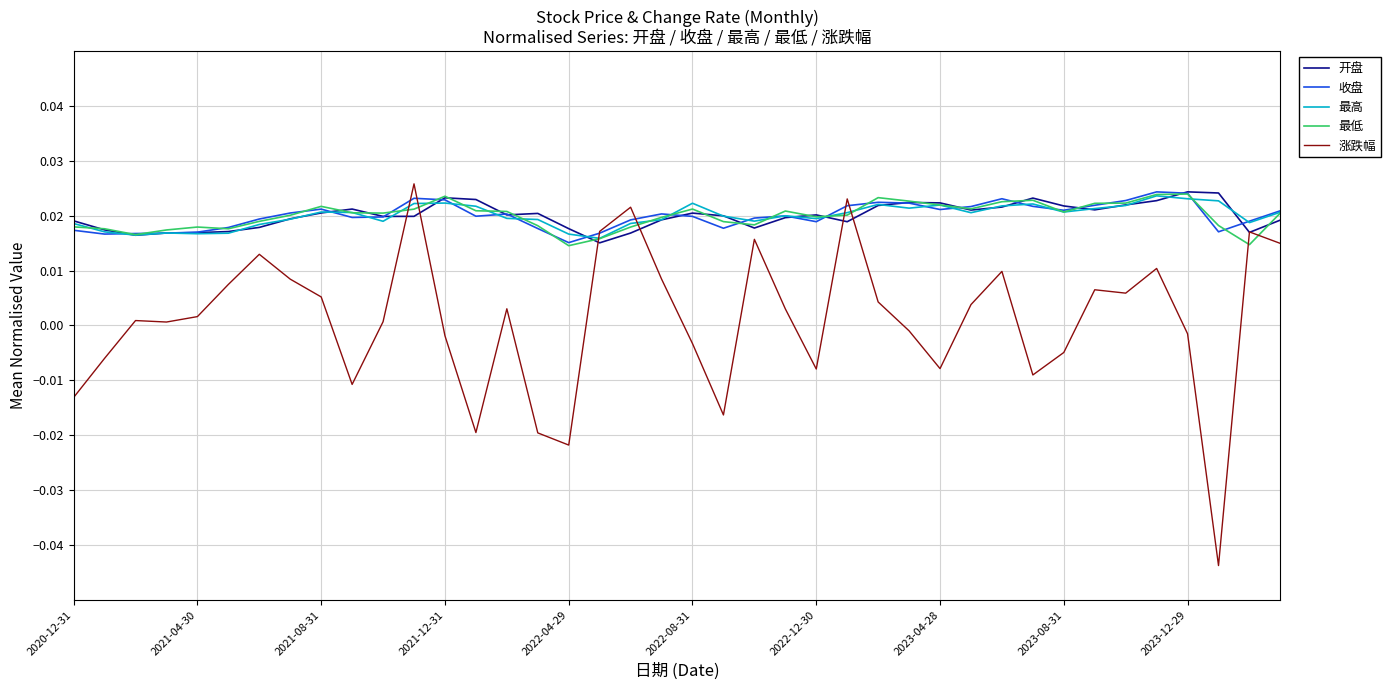

Which series has the widest spread of values?

涨跌幅